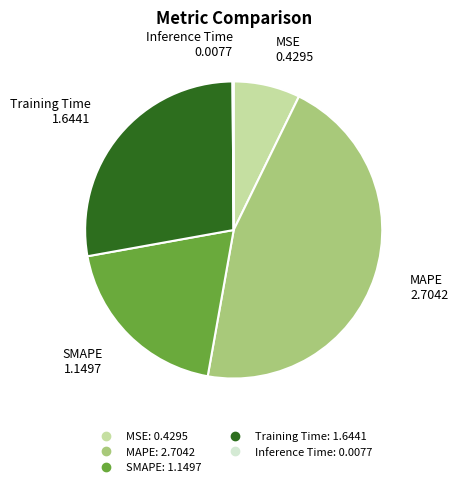

The SMAPE slice represents 9% of the pie. True or false?

False